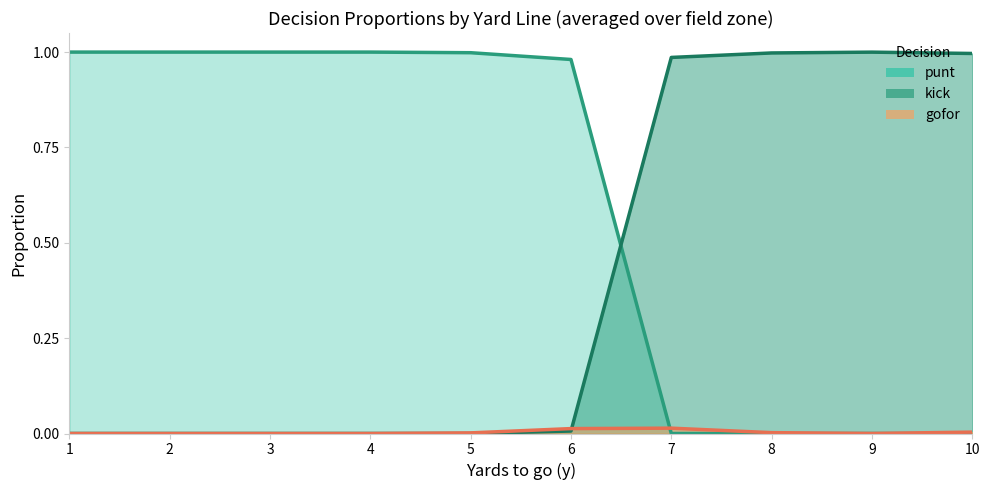

List the series in order of their overall mean, highest first.

kick, punt, gofor